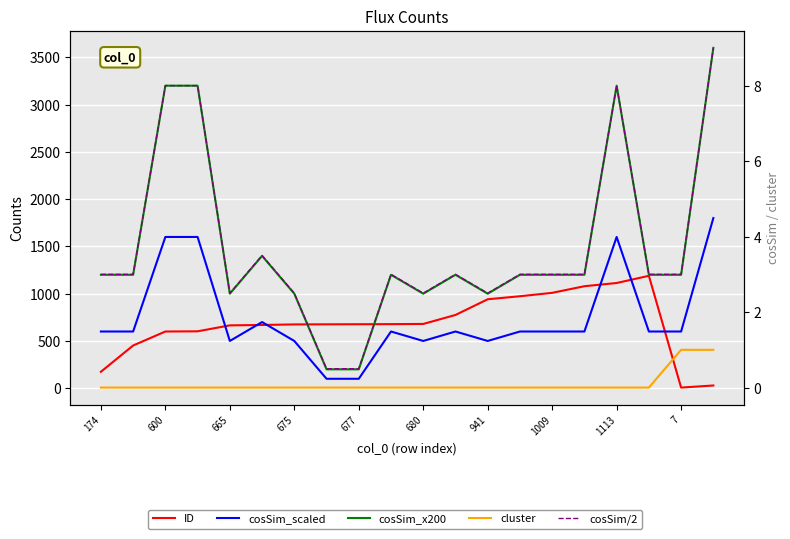

True or false: cosSim_x200 and cosSim_scaled intersect in this chart.

False